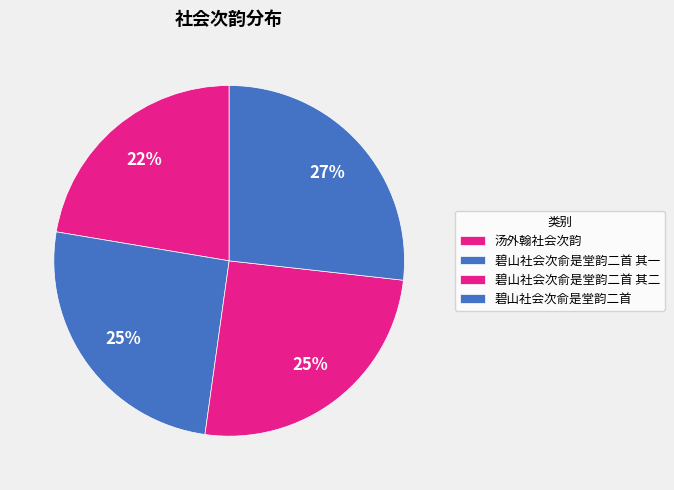

Does any single category account for the majority?

No